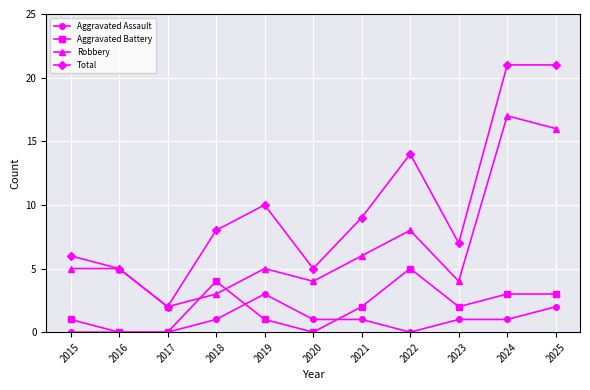

What is the highest value of the Robbery series?

17